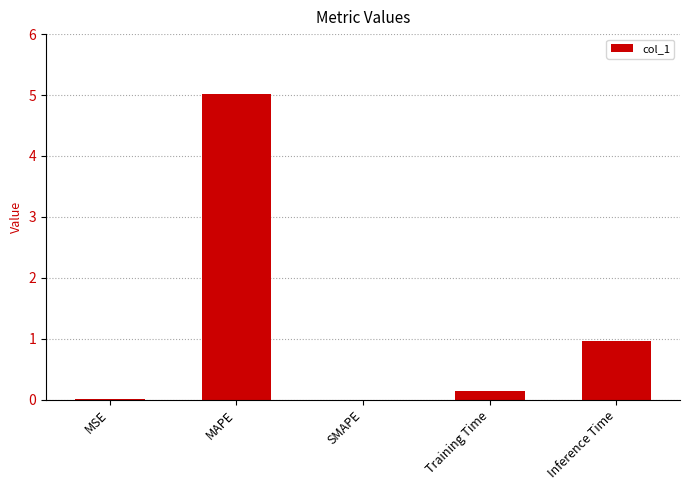

Count the number of categories in the chart.

5